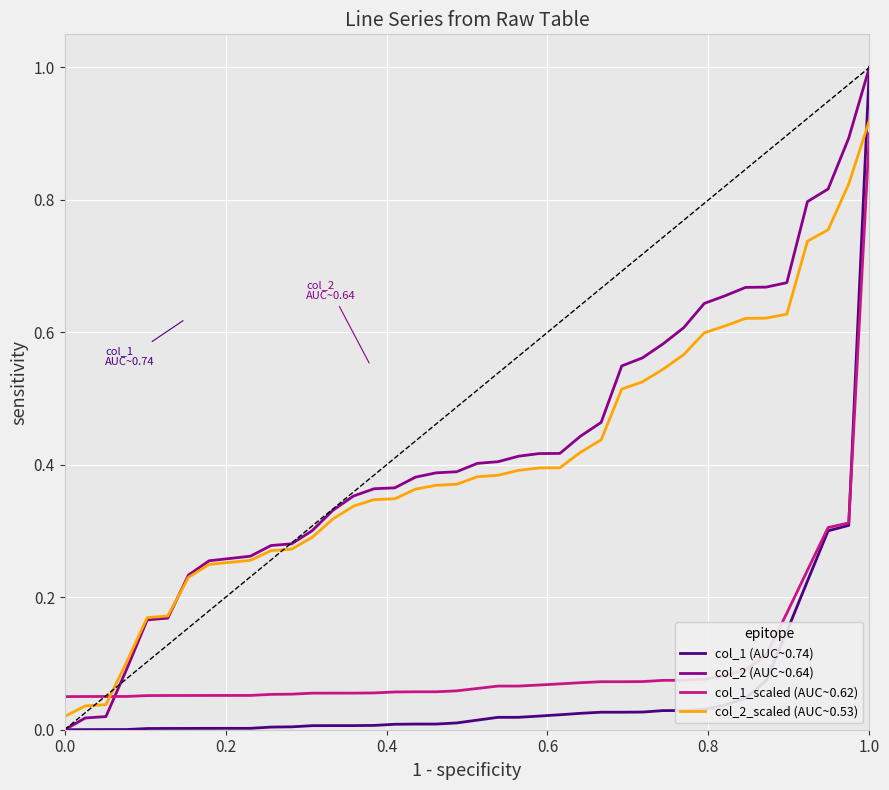

Which series ends up on top after the final intersection of col_2_scaled (AUC~0.53) and col_1 (AUC~0.74)?

col_1 (AUC~0.74)